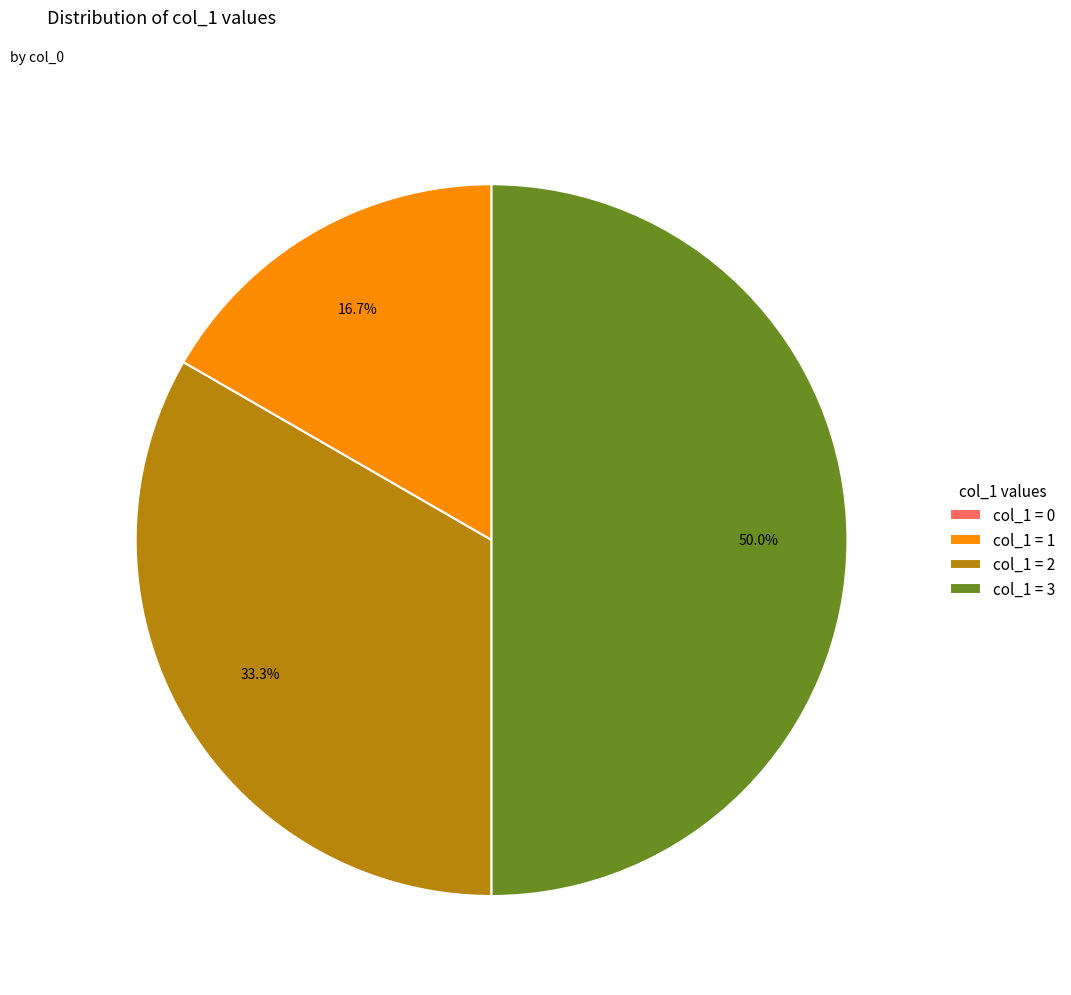

To the nearest percent, what is the average slice percentage?

25%